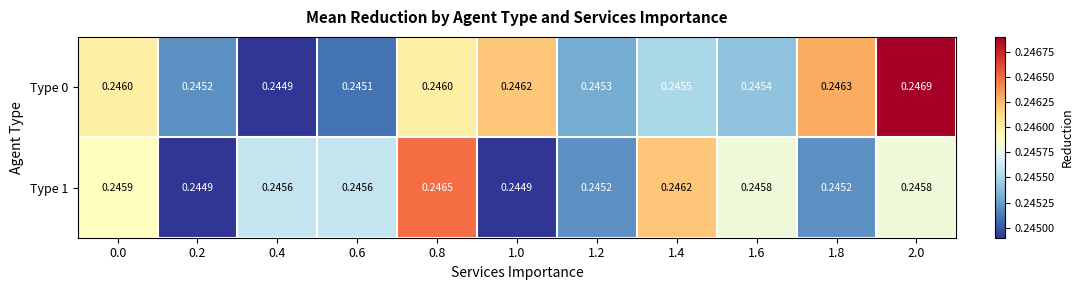

Is the value of Type 0 at 1.0 greater than the value of Type 1 at 1.0?

Yes